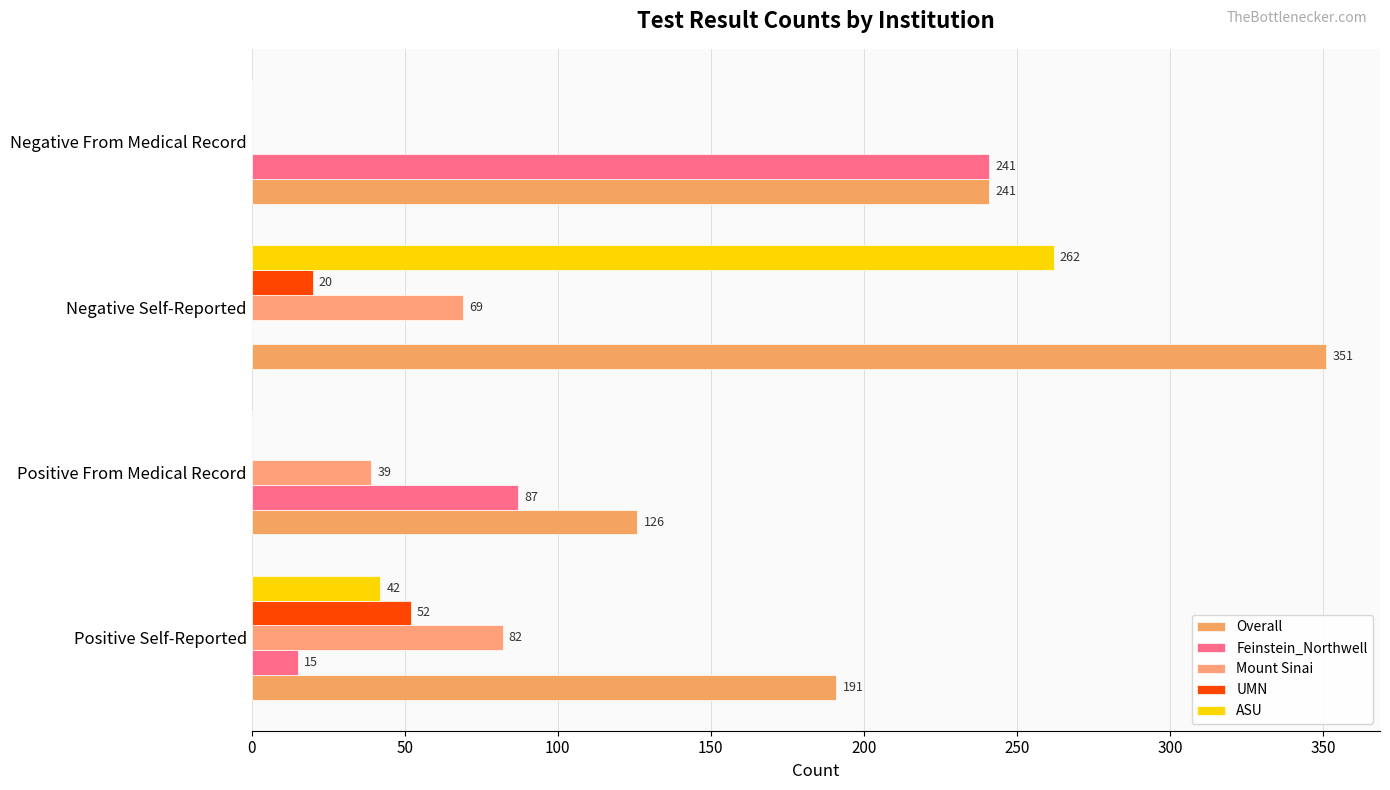

What is the maximum value shown in the chart?

351